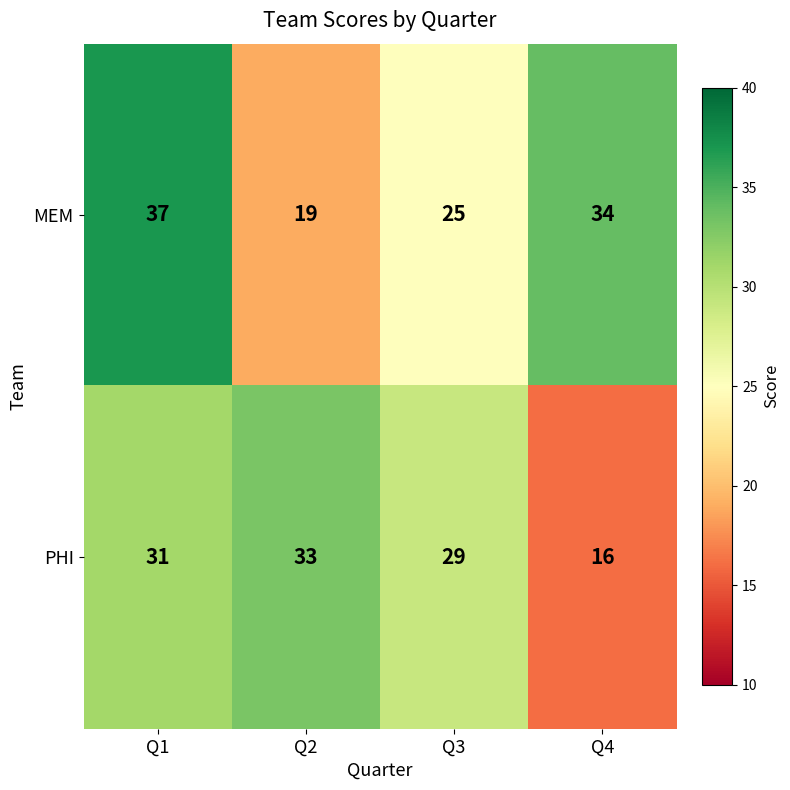

What is the difference between the PHI values at Q2 and Q3?

4